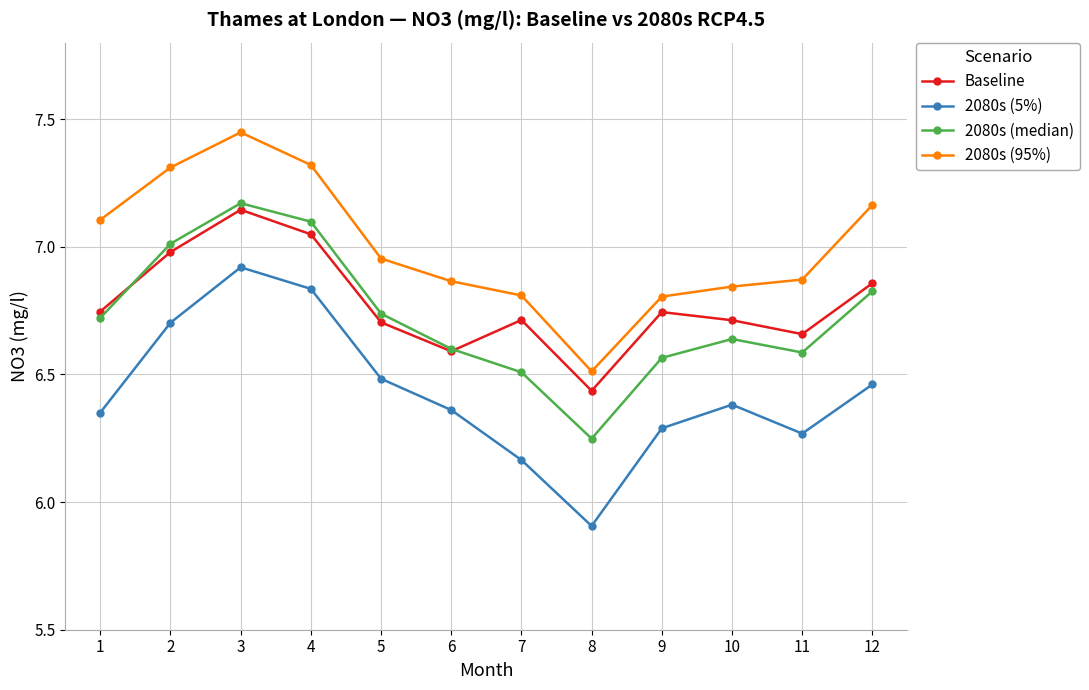

In 2080s (5%), how many points are lower than both neighbors (excluding endpoints)?

2